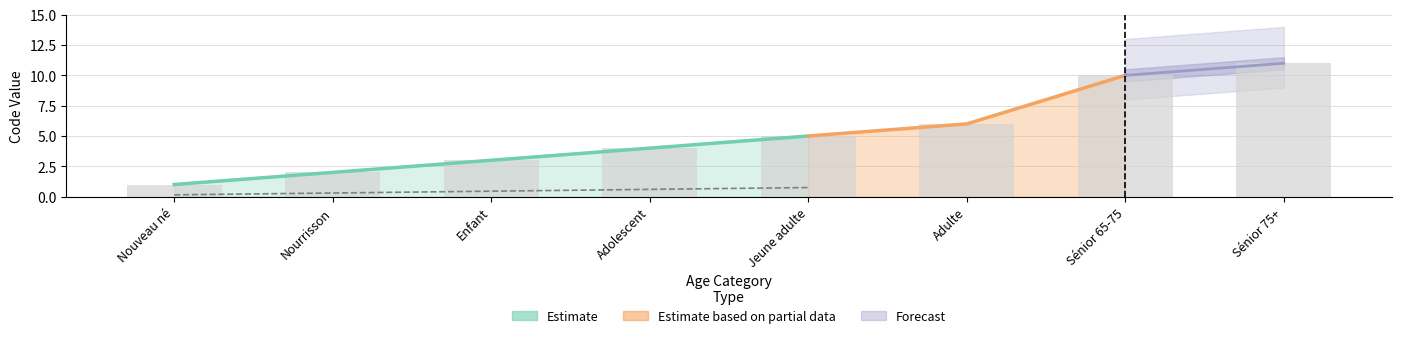

What is the label of the 4th bar from the left?

Adolescent